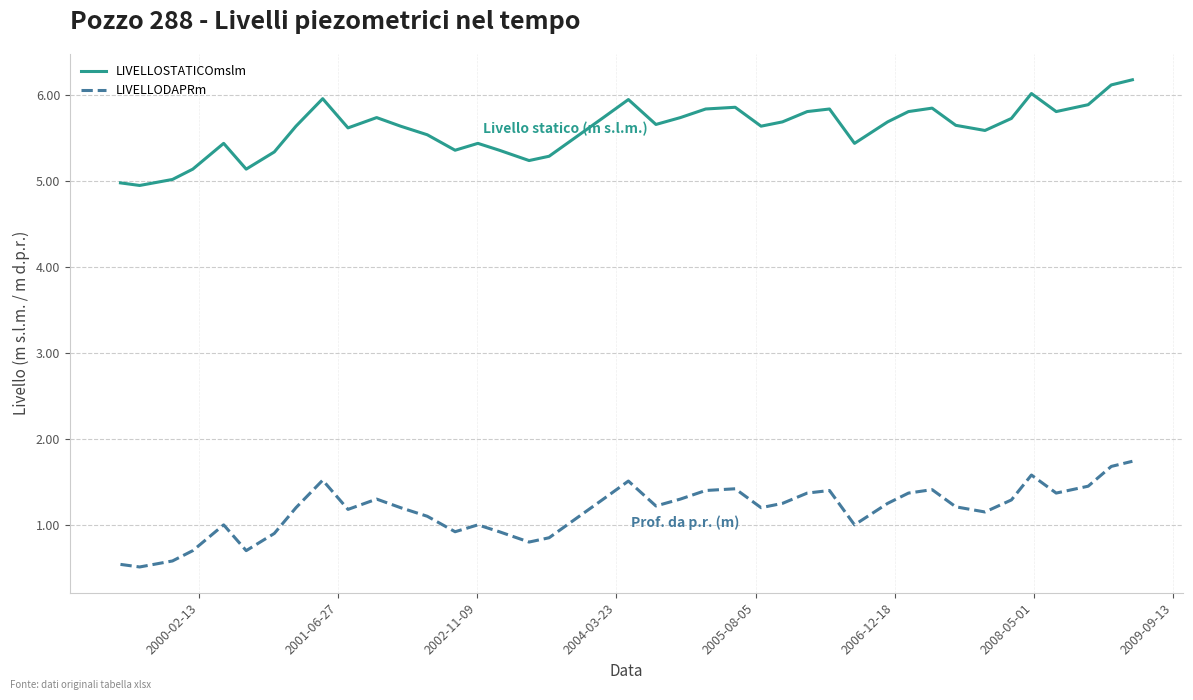

What are all the series names shown in the legend?

LIVELLOSTATICOmslm, LIVELLODAPRm